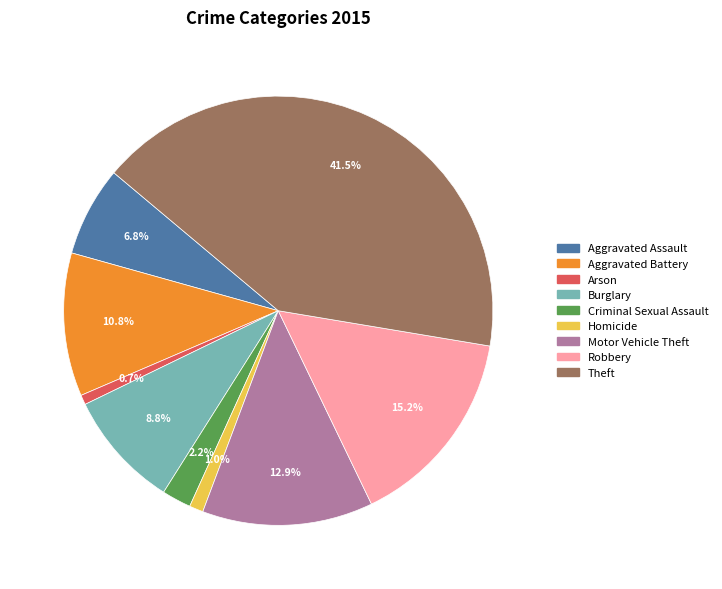

Approximately how many times larger is the value at Aggravated Battery compared to Aggravated Assault?

1.6